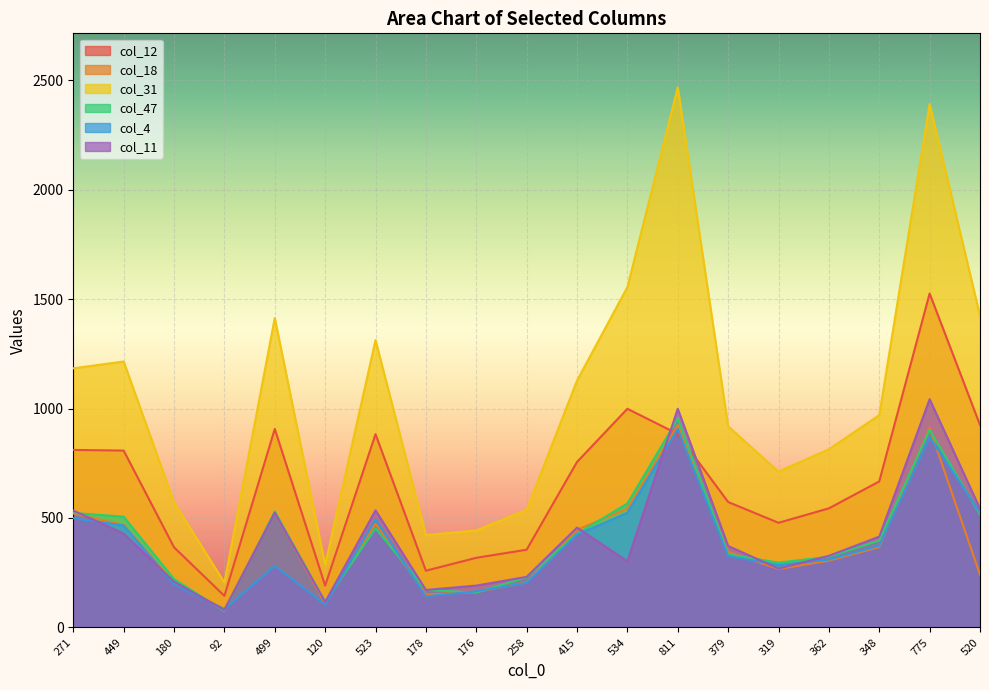

True or false: col_12 has more than 2 points higher than both neighbors.

True